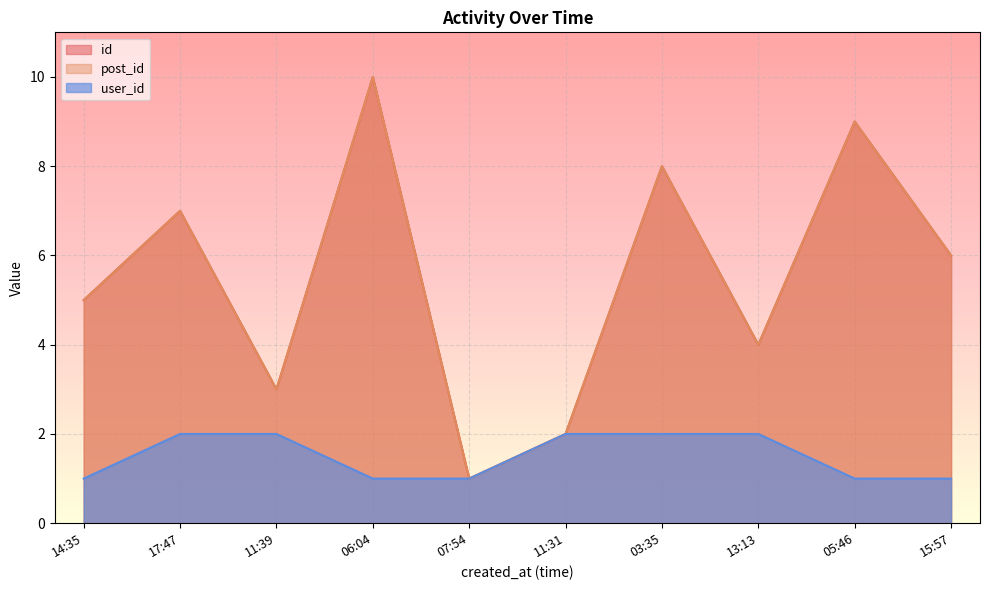

What is the difference between the post_id values at 2024-01-16T07:54:07 and 2024-01-16T11:39:42?

2